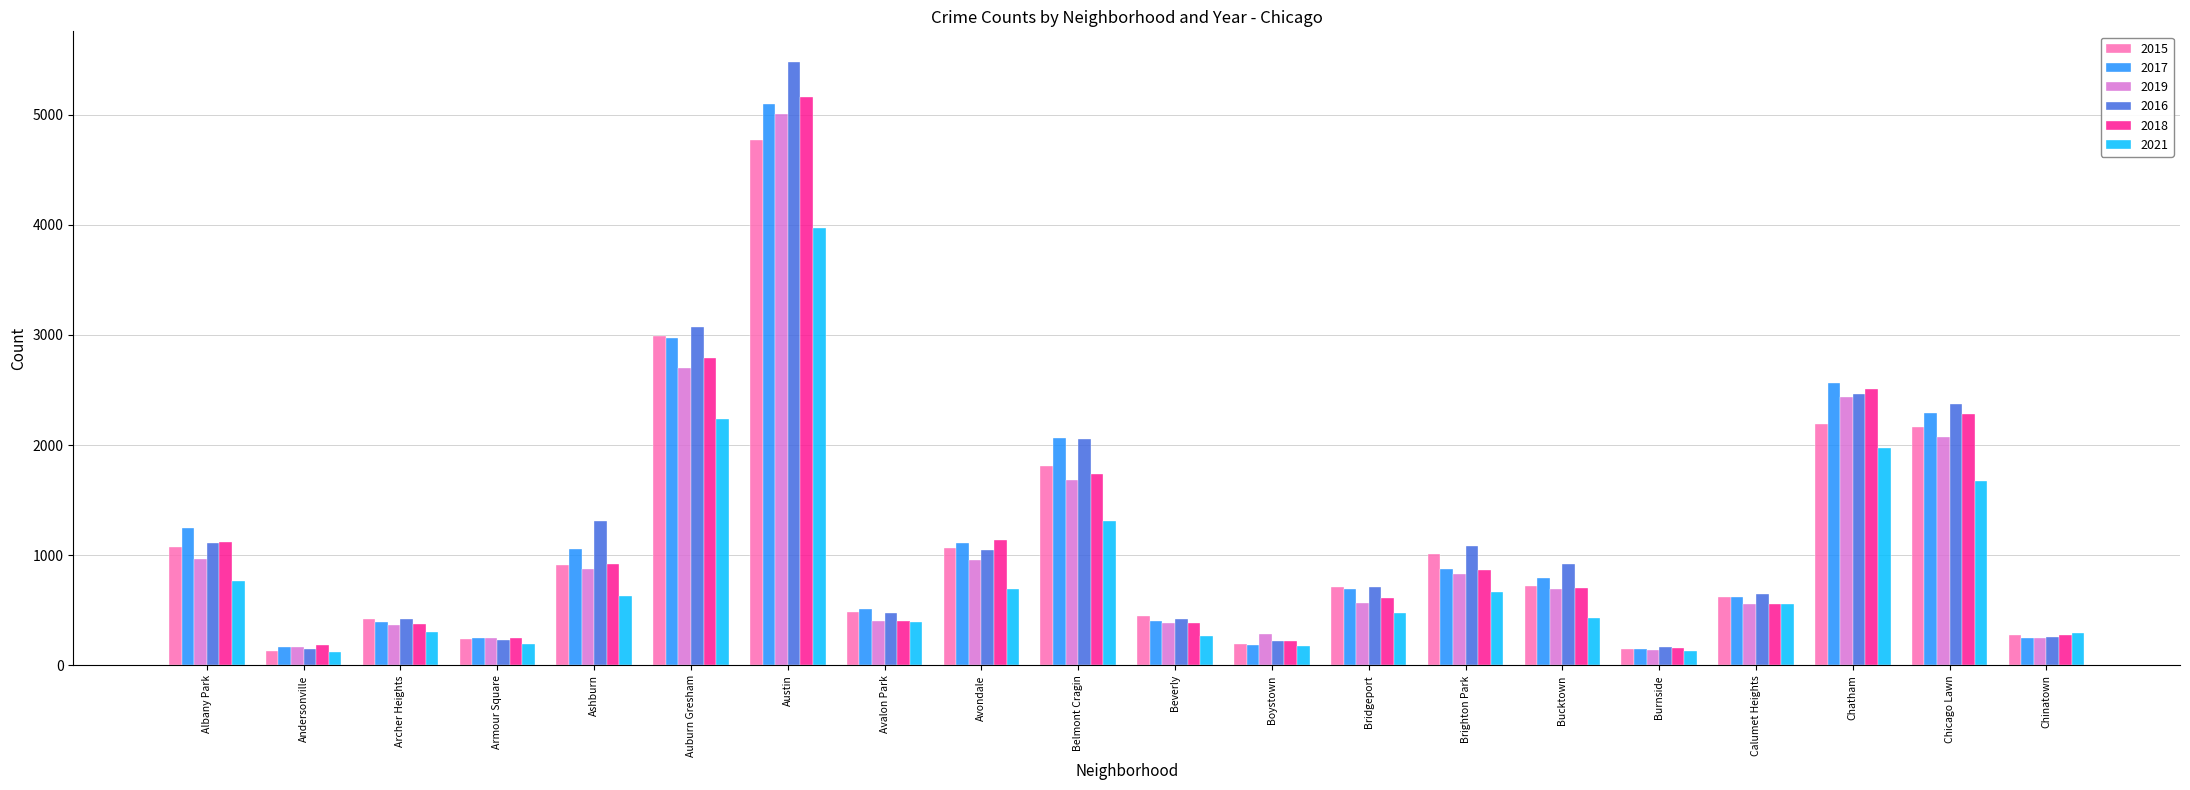

What is the spread (max minus min) of values at Austin?

1510